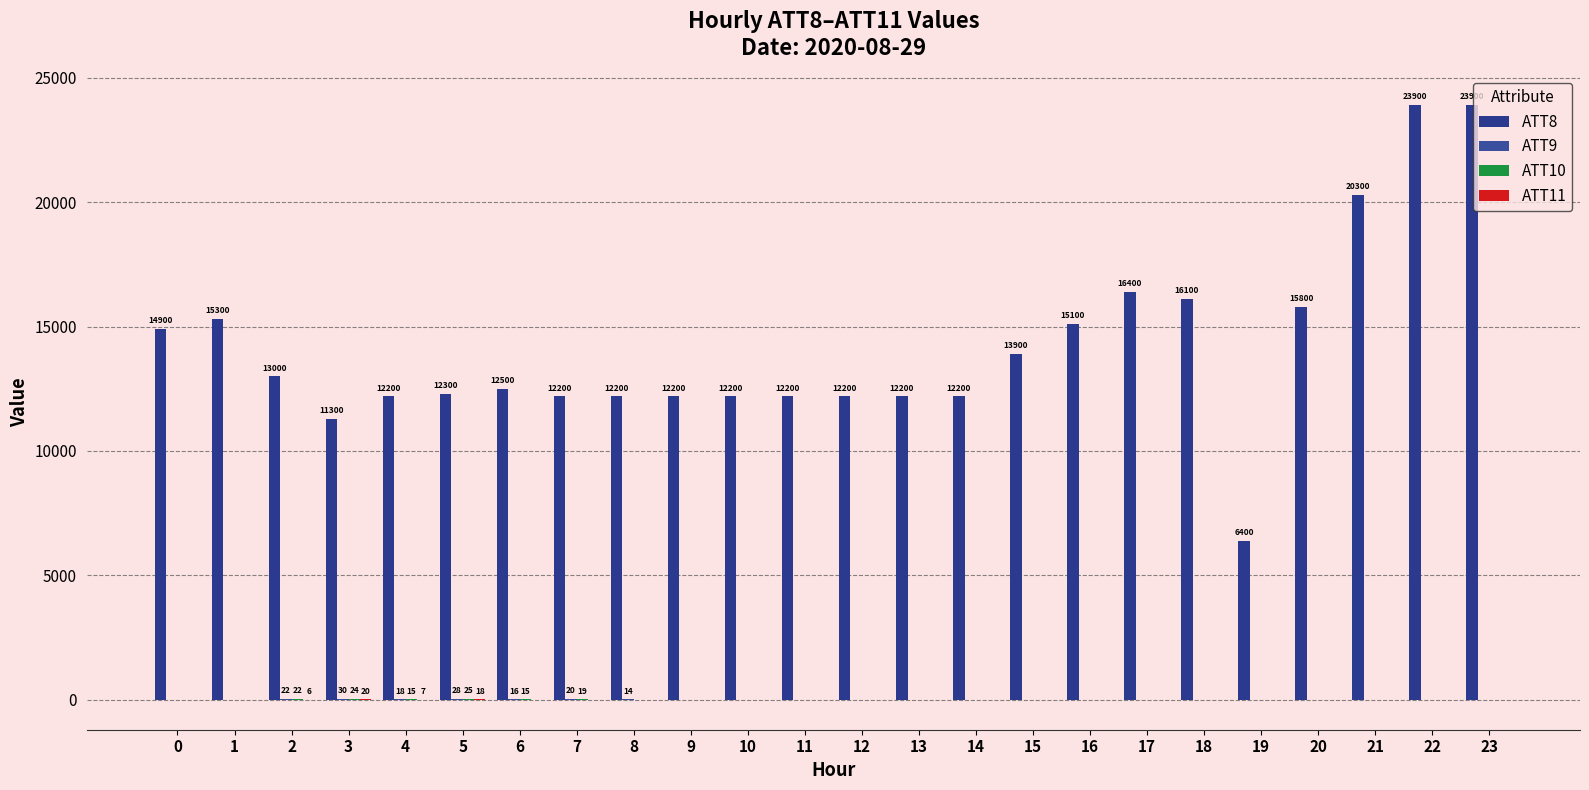

Which series has the widest spread of values?

ATT8